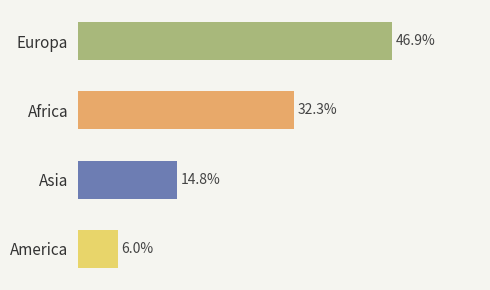

What is the label of the 3rd bar from the bottom?

Africa